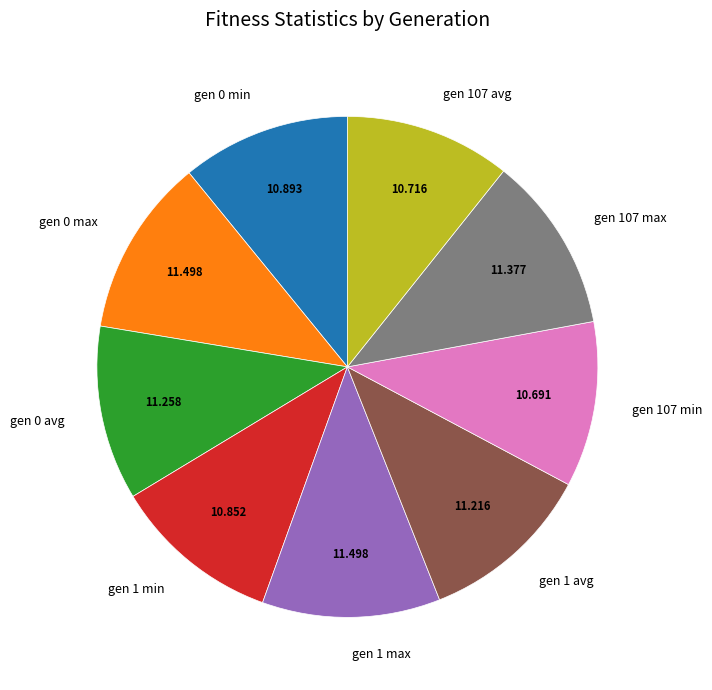

Do gen 0 min and gen 1 min together represent more than half of the pie?

No